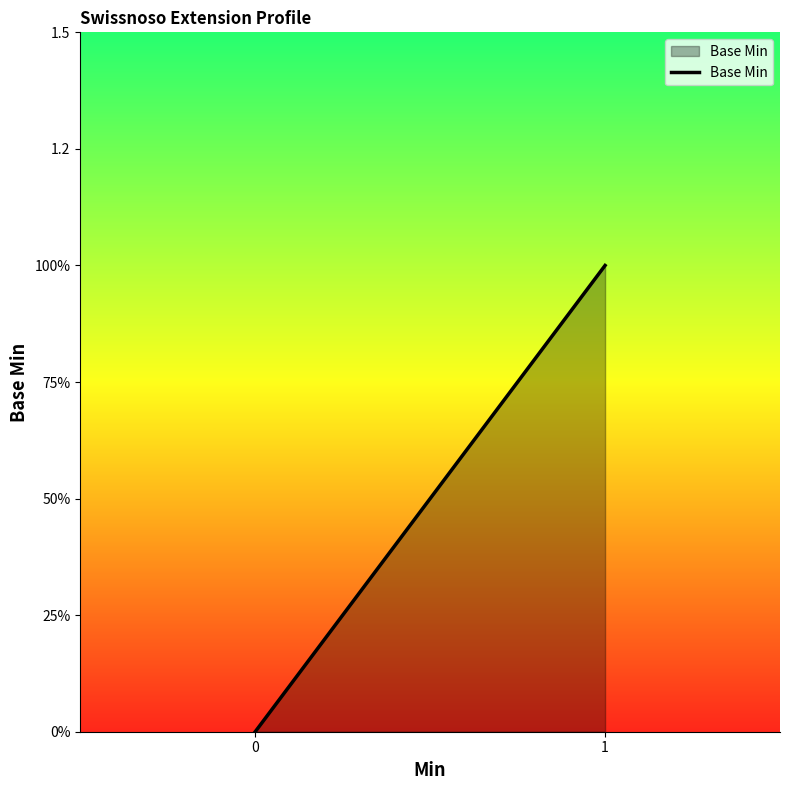

What is the maximum value shown in the chart?

1